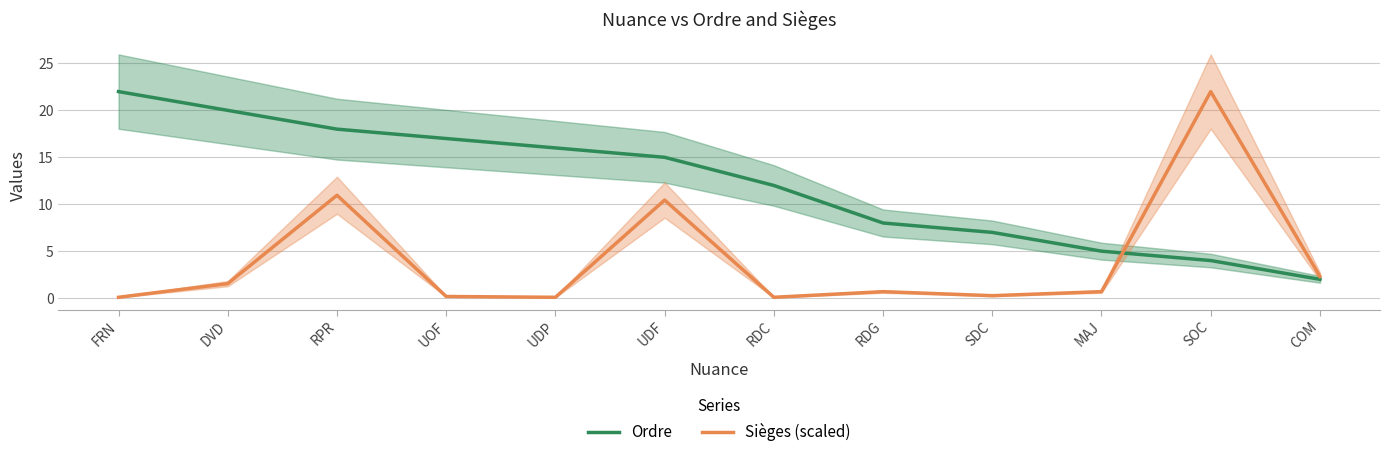

At how many categories does at least one series exceed 17?

4